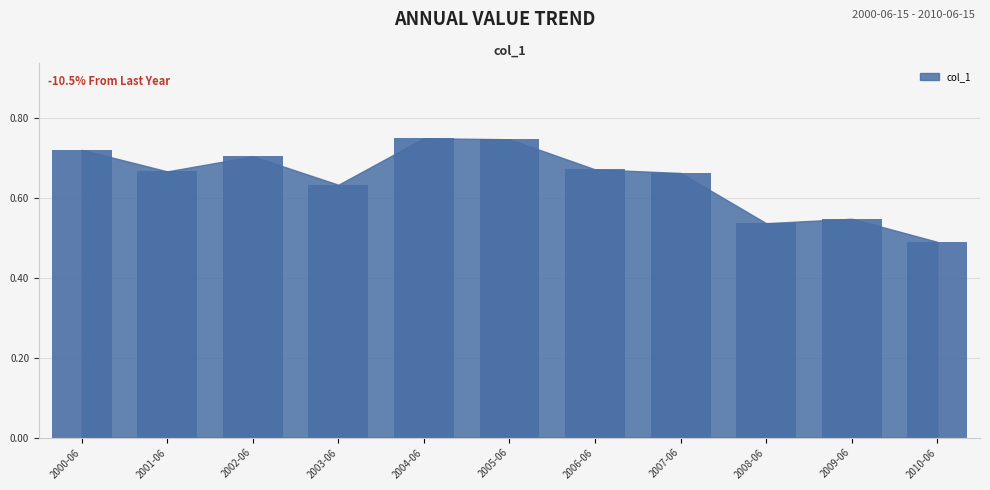

What is the sum of all values?

7.1